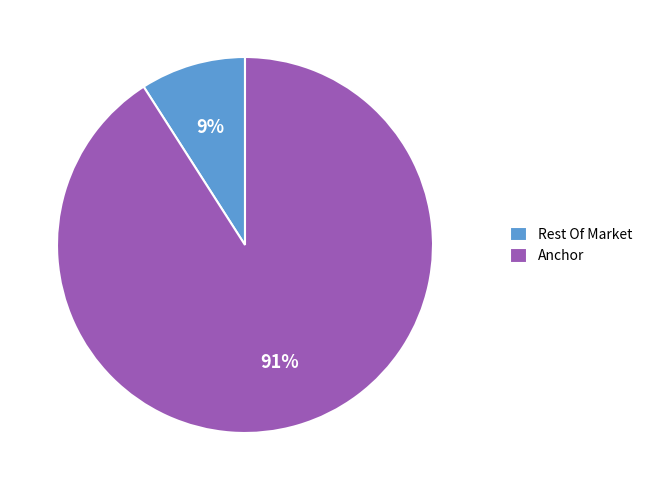

Rank the categories by value from lowest to highest.

Rest Of Market, Anchor